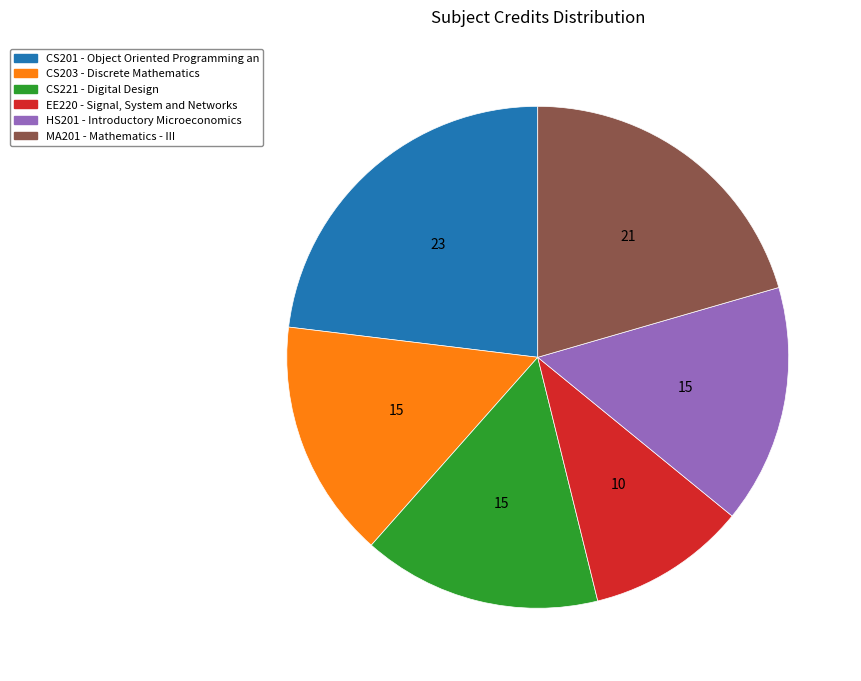

What is the largest slice in the pie chart?

CS201